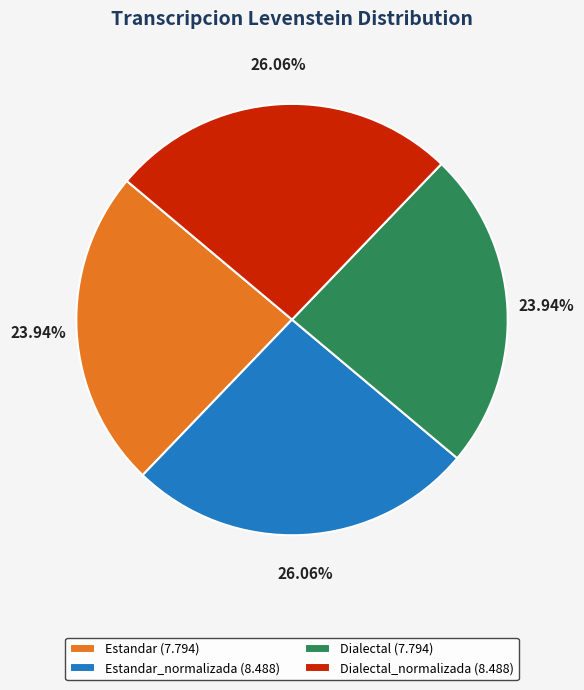

How many slices are in this pie chart?

4